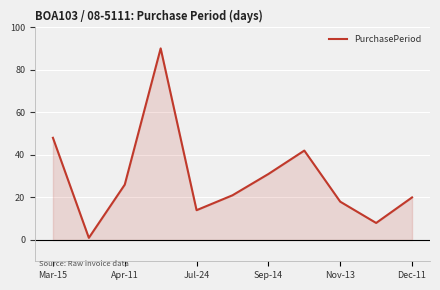

What is the maximum value shown in the chart?

90